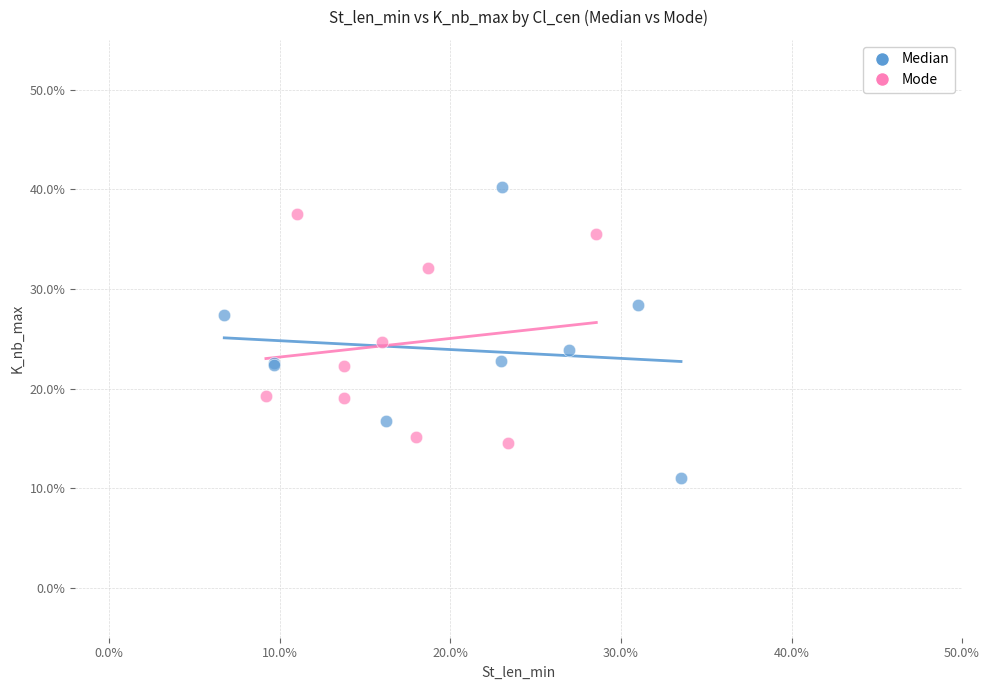

Which series reaches the minimum Y coordinate?

Median